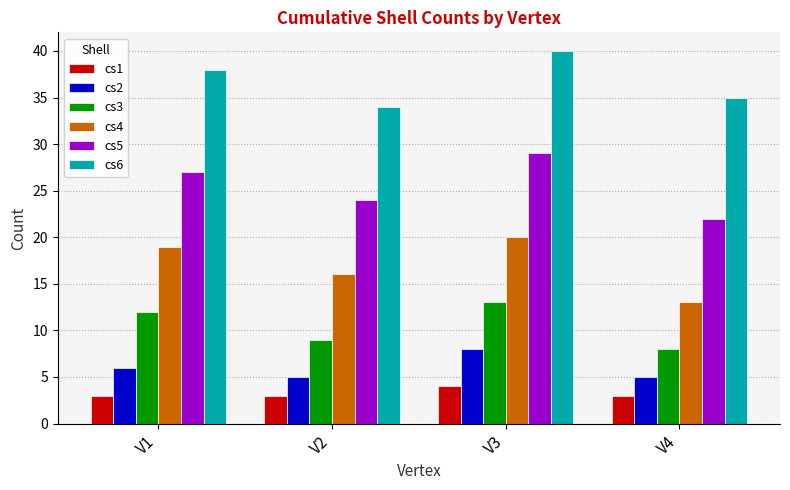

True or false: cs4 has a value of 20 at V3.

True